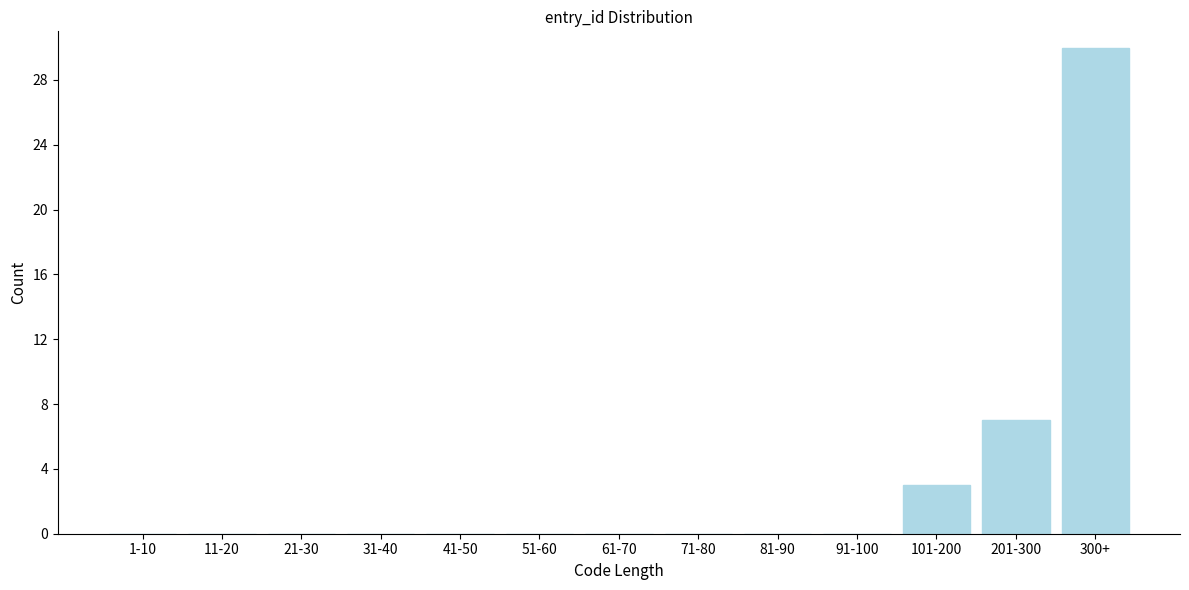

Reading left to right, what are all the values shown in this chart?

1-10=0	11-20=0	21-30=0	31-40=0	41-50=0	51-60=0	61-70=0	71-80=0	81-90=0	91-100=0	101-200=3	201-300=7	300+=30